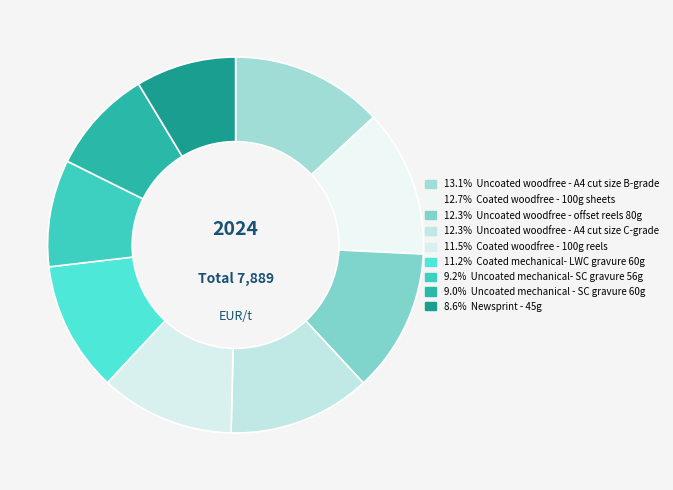

Rank the categories by value from highest to lowest.

Uncoated woodfree - A4 cut size B-grade, Coated woodfree - 100g sheets, Uncoated woodfree - offset reels 80g, Uncoated woodfree - A4 cut size C-grade, Coated woodfree - 100g reels, Coated mechanical- LWC gravure 60g, Uncoated mechanical- SC gravure 56g, Uncoated mechanical - SC gravure 60g, Newsprint - 45g